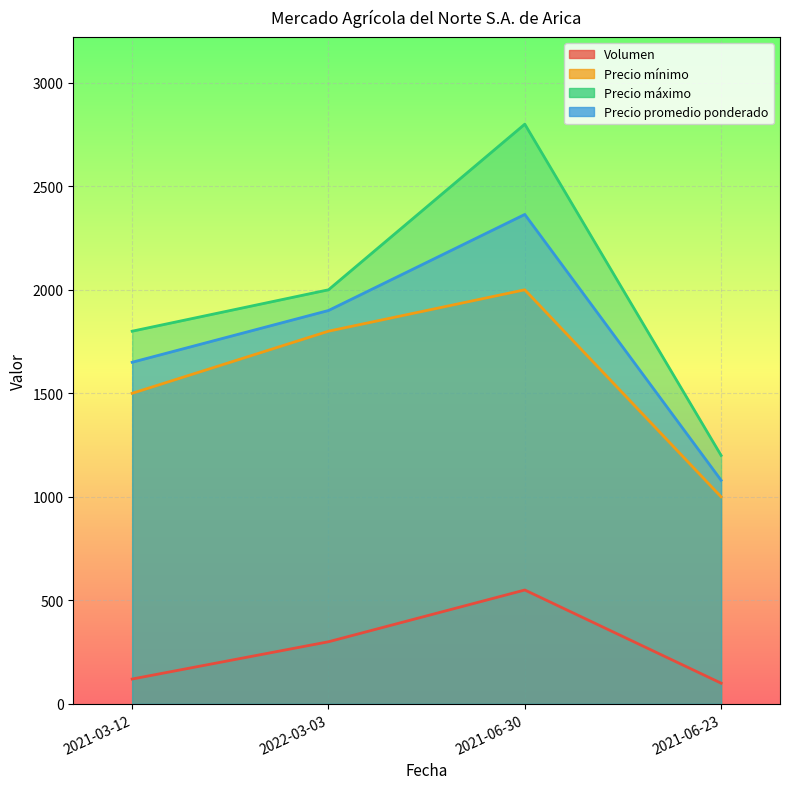

Which has a higher value, 2021-03-12 or 2022-03-03?

2022-03-03